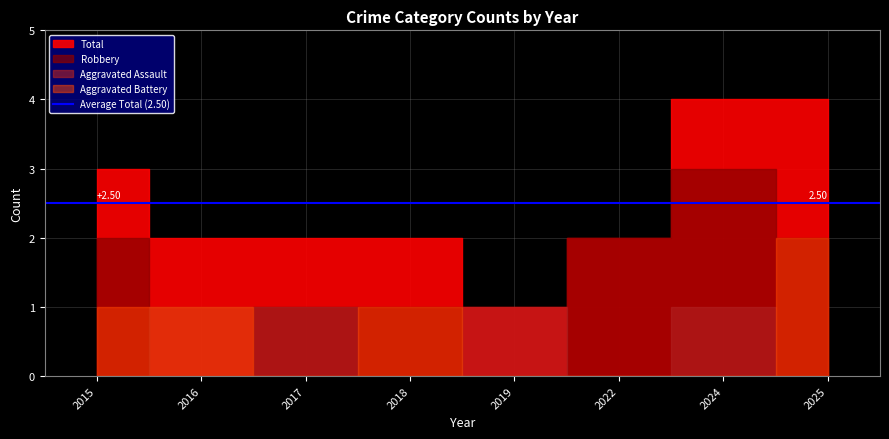

List the labels in order of Total value, smallest first.

2019, 2016, 2017, 2018, 2022, 2015, 2024, 2025